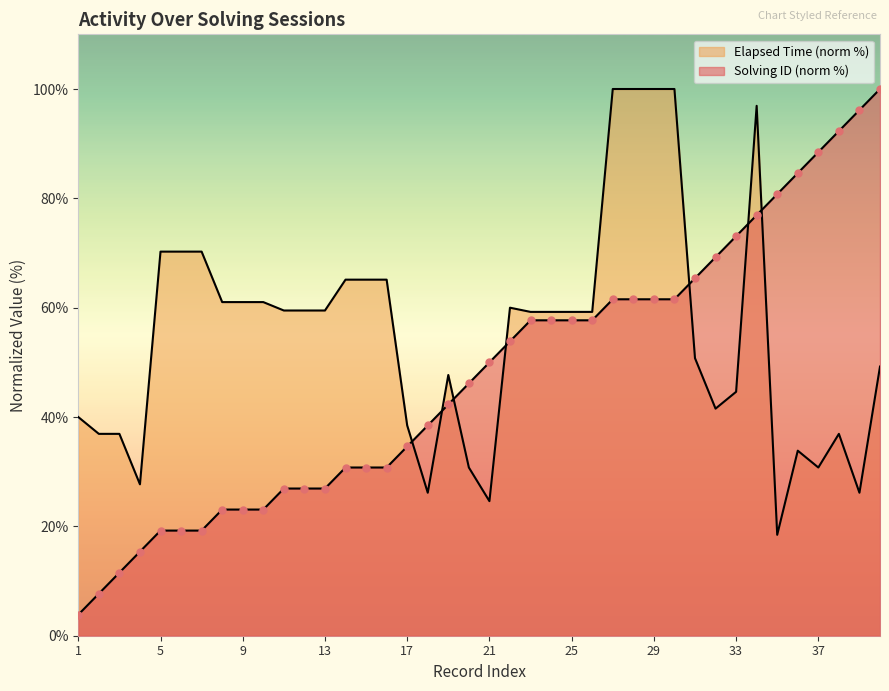

Which series reaches the minimum Y coordinate?

solving_id